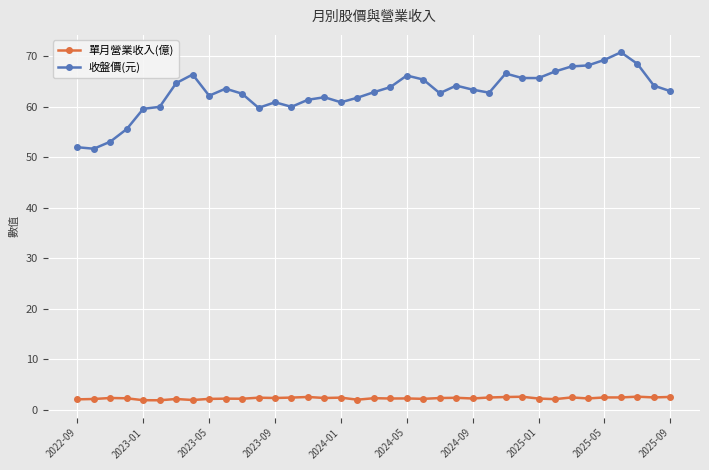

What is the value of the 收盤價(元) point at the 29th from the left?

65.7